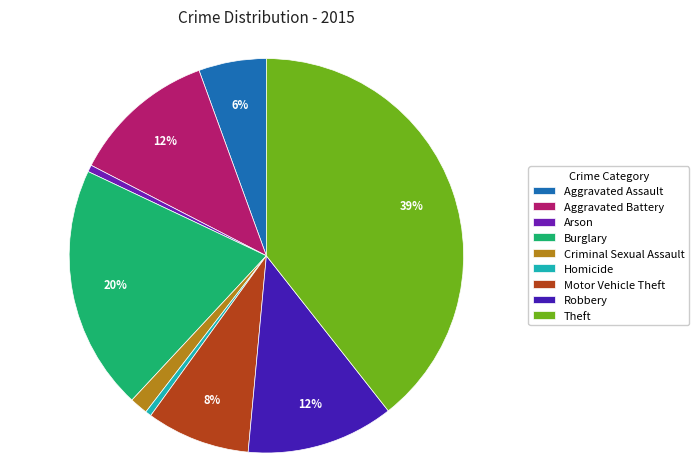

To the nearest percent, what is the average slice percentage?

11%